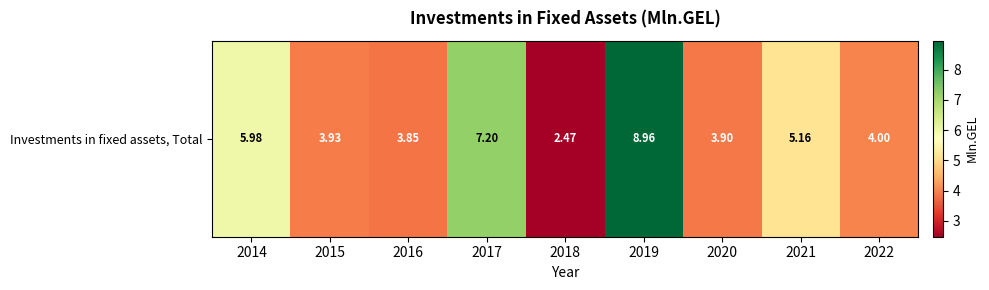

Which has a higher value, 2018 or 2014?

2014